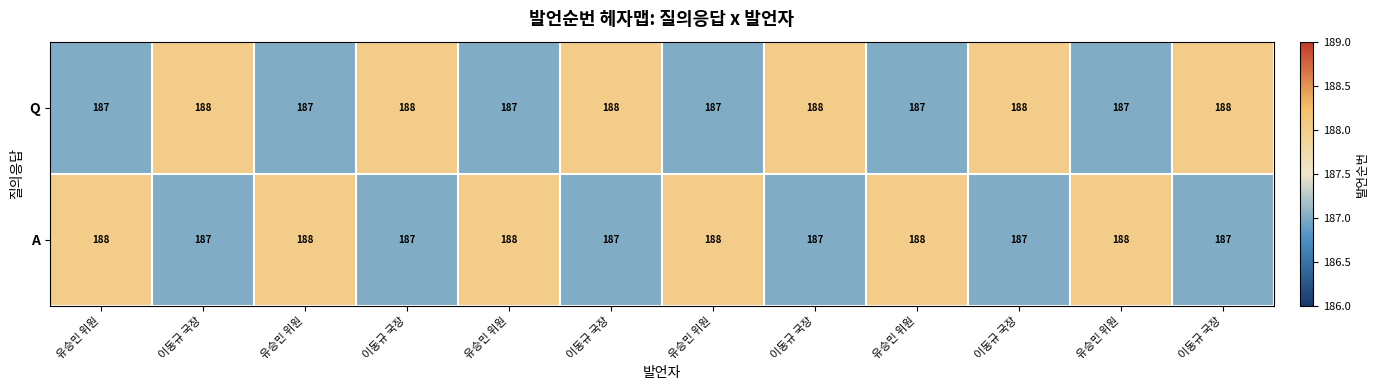

Count the number of categories in the chart.

12